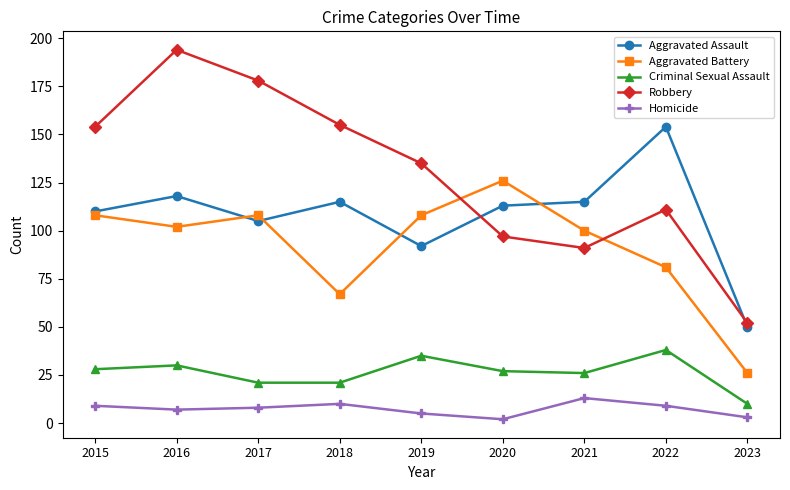

List the series in order of their peak value, highest first.

Robbery, Aggravated Assault, Aggravated Battery, Criminal Sexual Assault, Homicide